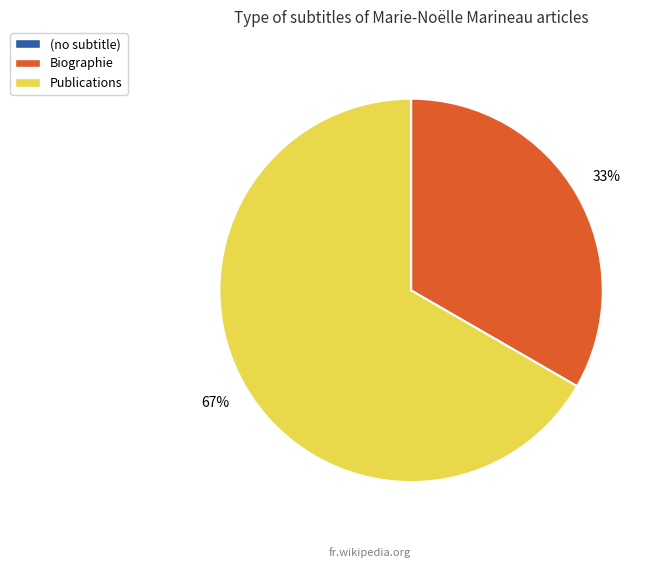

What is the largest slice in the pie chart?

Publications